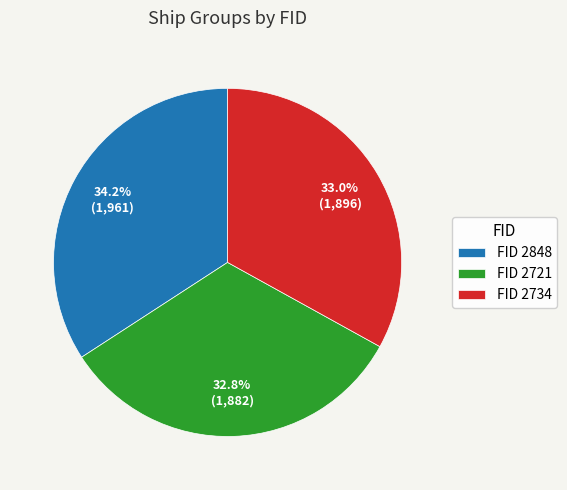

Does FID 2734 account for over 50% of the chart?

No